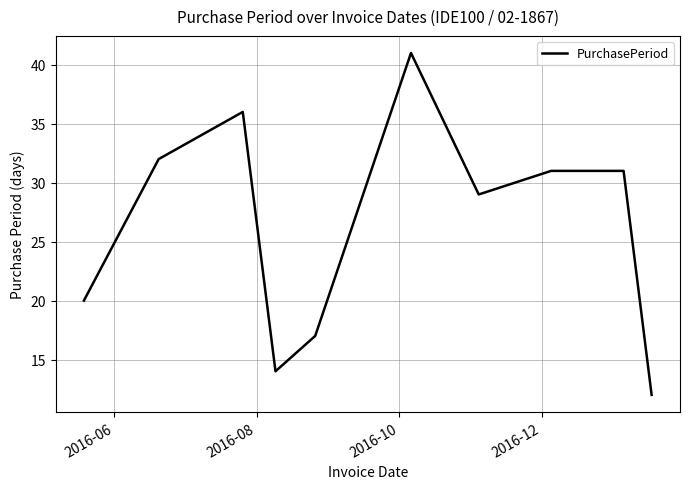

What is the maximum value shown in the chart?

41